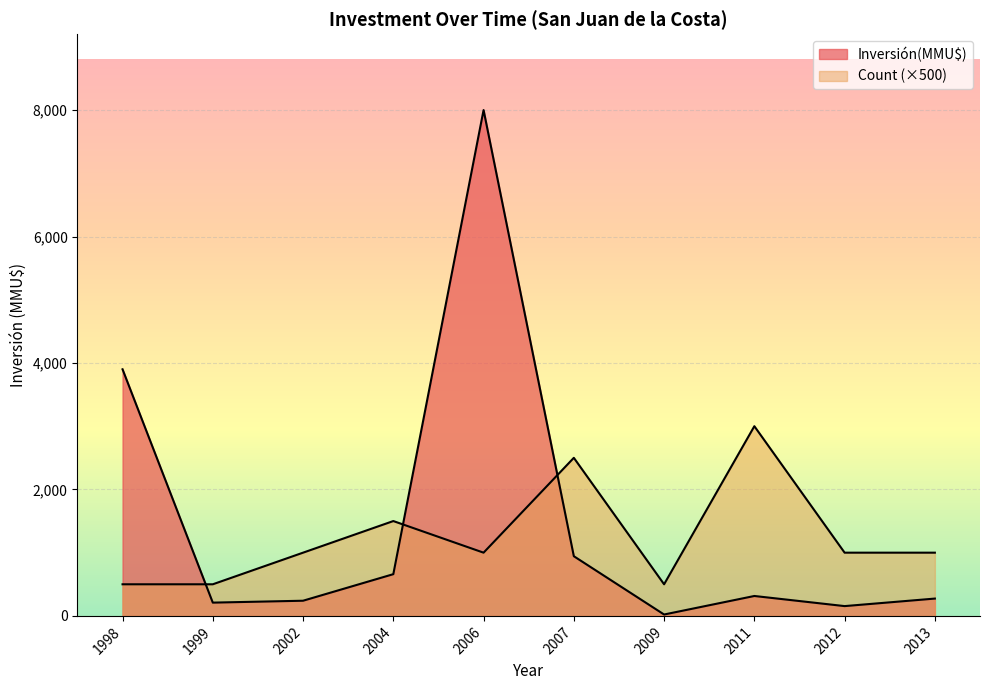

How many lines are shown in the chart?

2